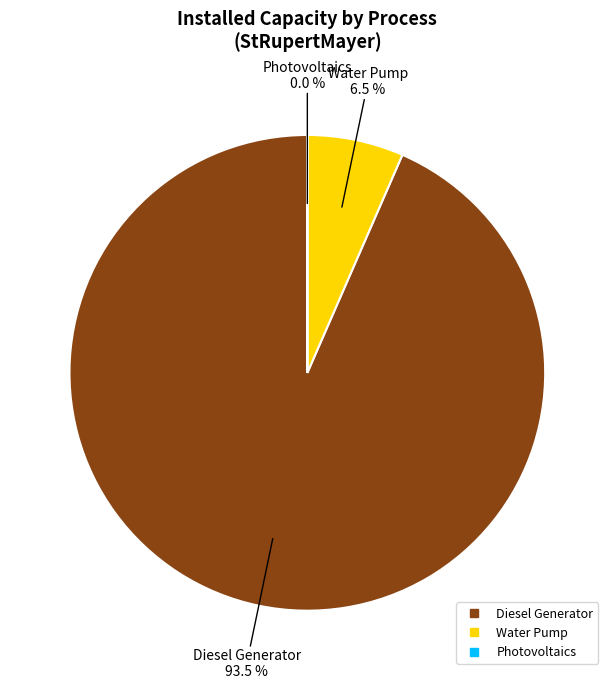

Does any single category account for the majority?

Yes